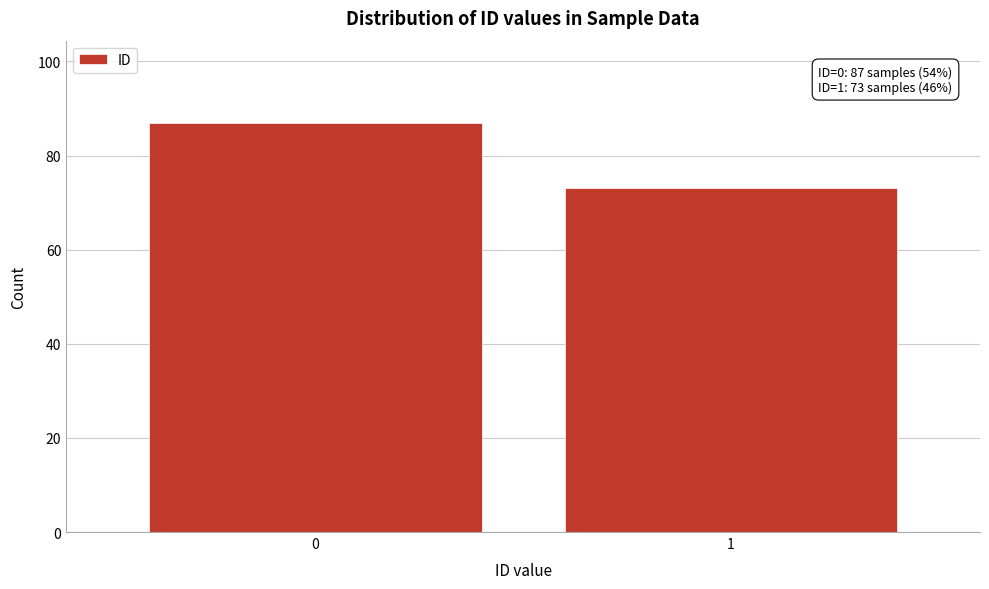

Reading left to right, extract all data points from this chart.

87	73